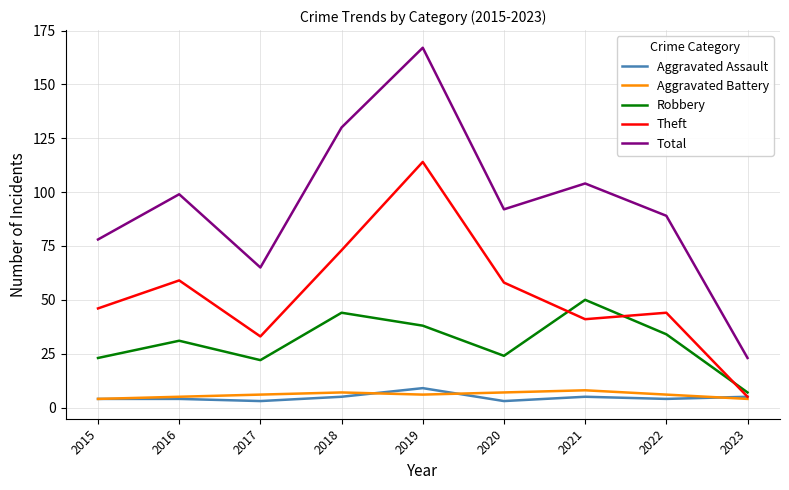

True or false: Total and Robbery intersect in this chart.

False